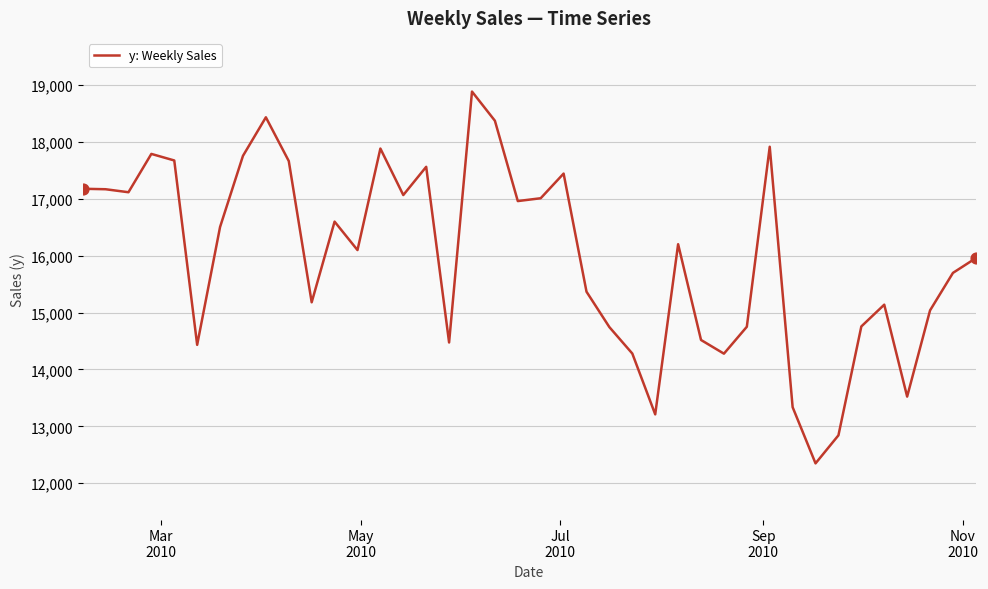

What is the minimum value shown in the chart?

12348.3